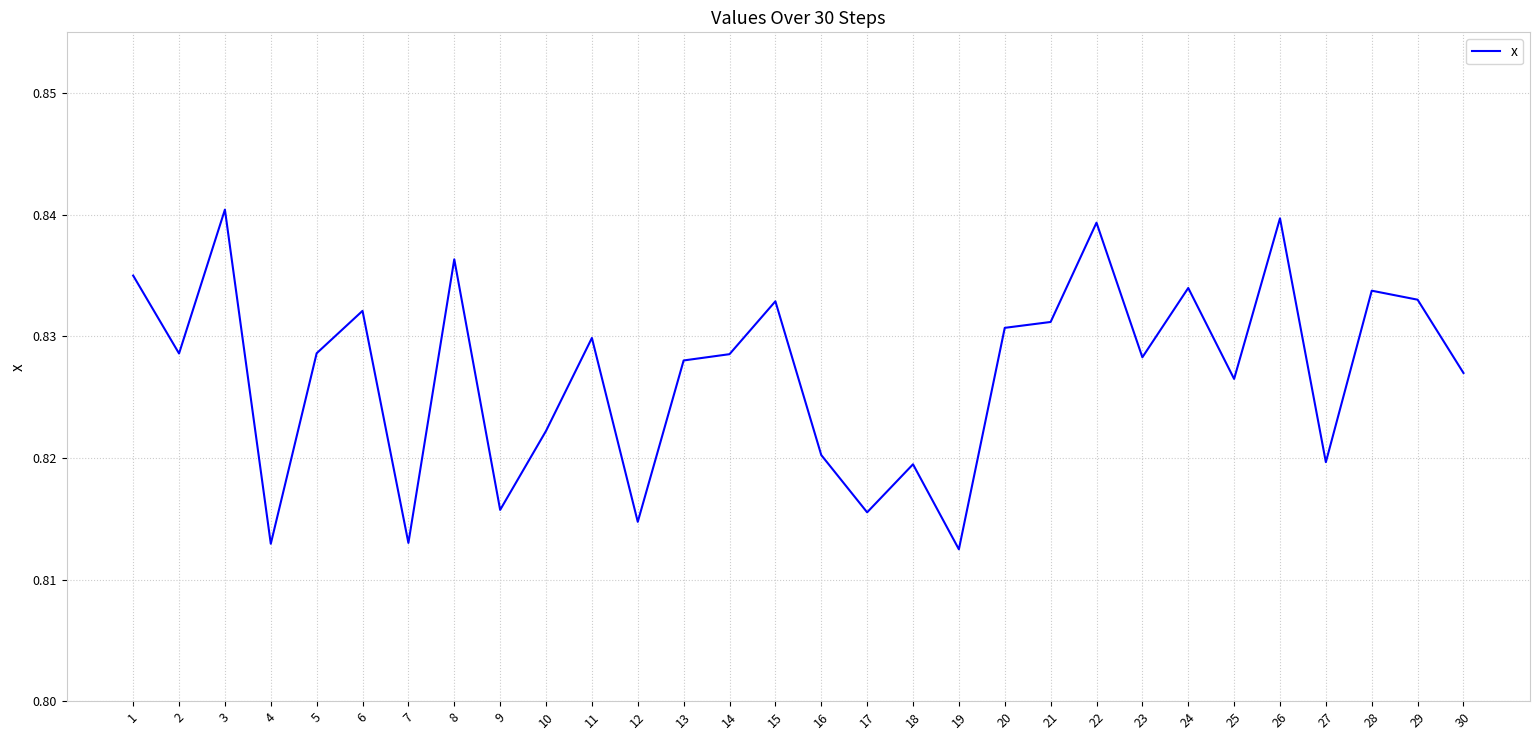

The chart shows a value of 1.2 at 29. True or false?

False